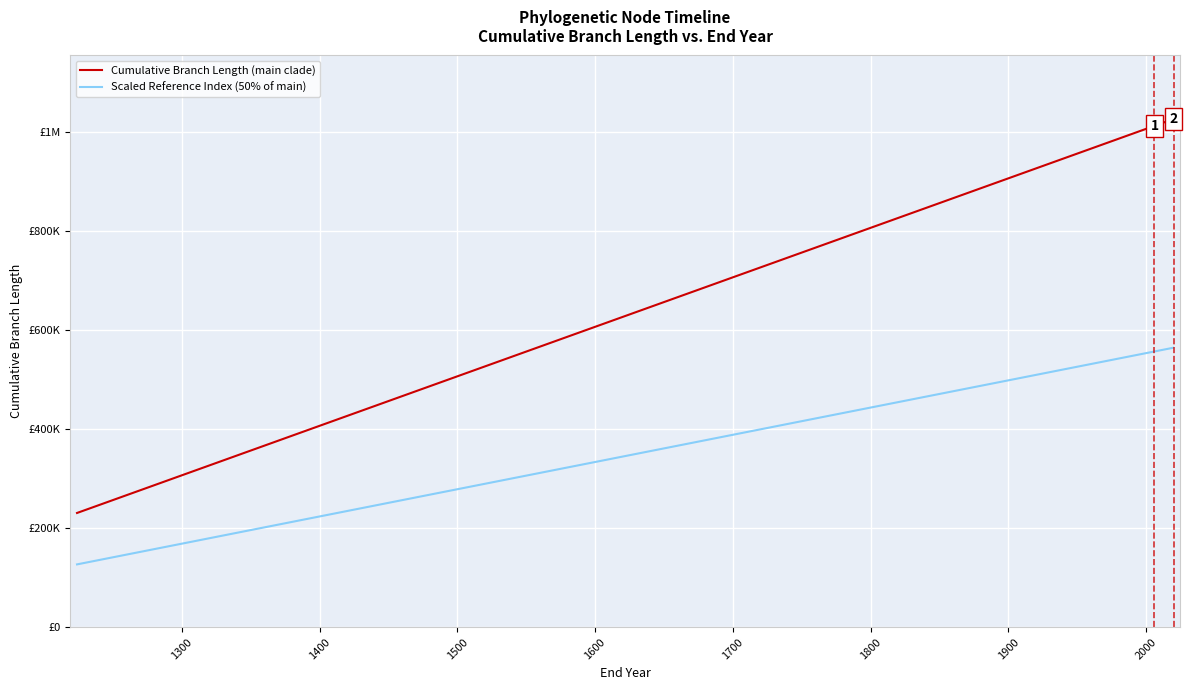

What is the maximum value for Scaled Reference Index (50% of main)?

564525.5